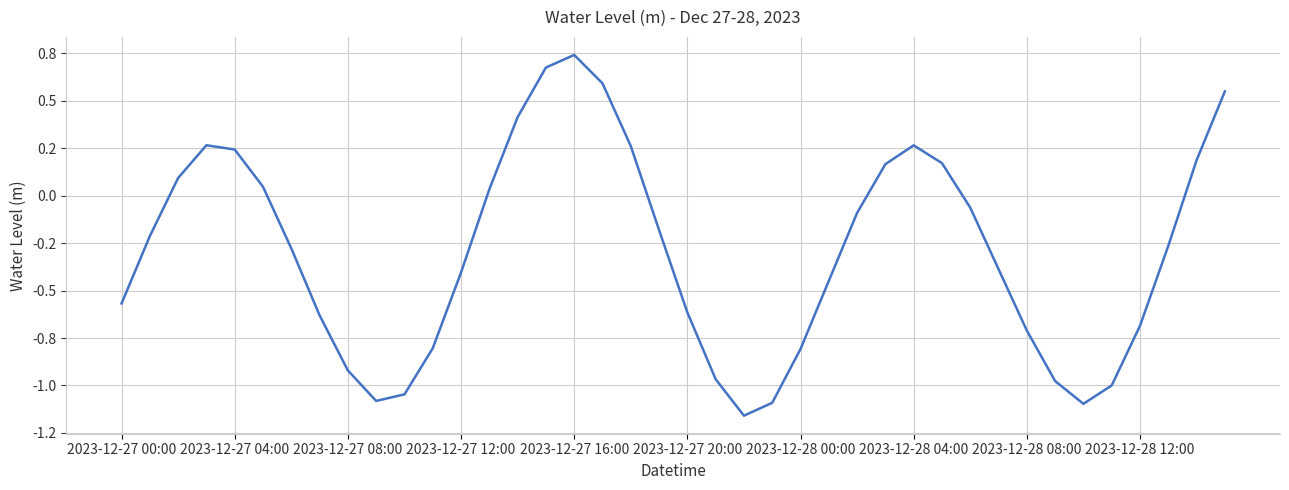

Does the chart display data point markers on the line(s)?

No